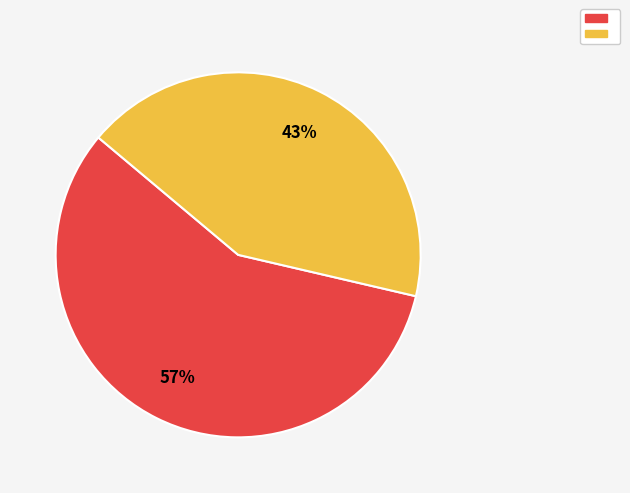

To the nearest percent, what is the average slice percentage?

50%